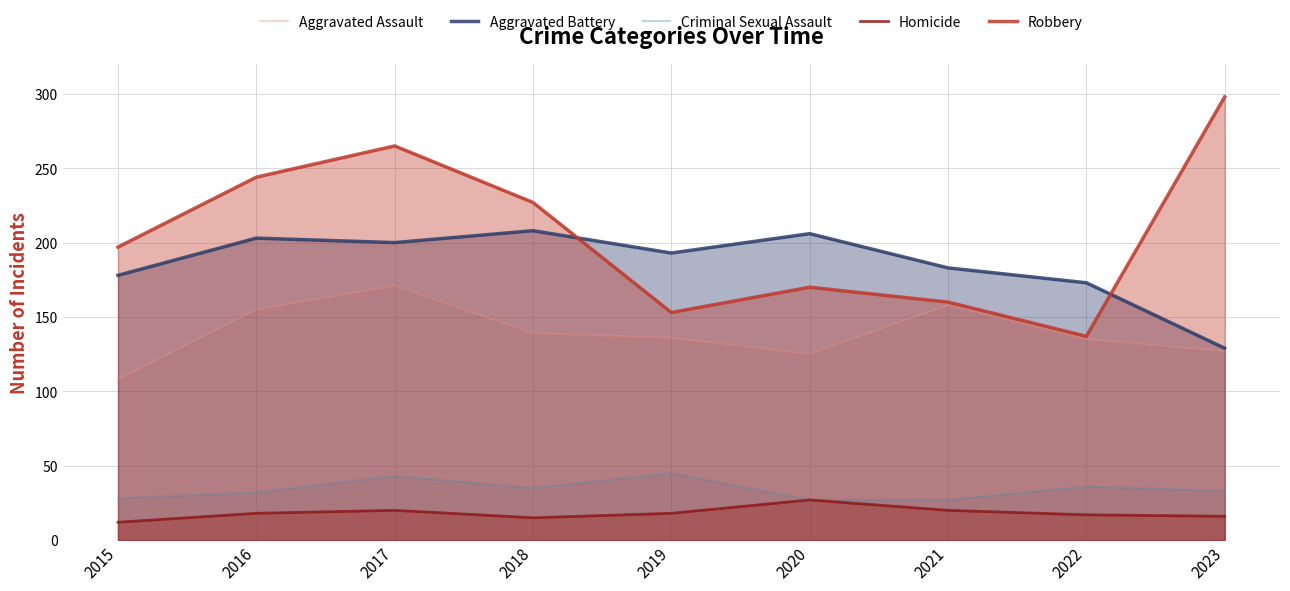

At which label does Homicide reach its minimum?

2015